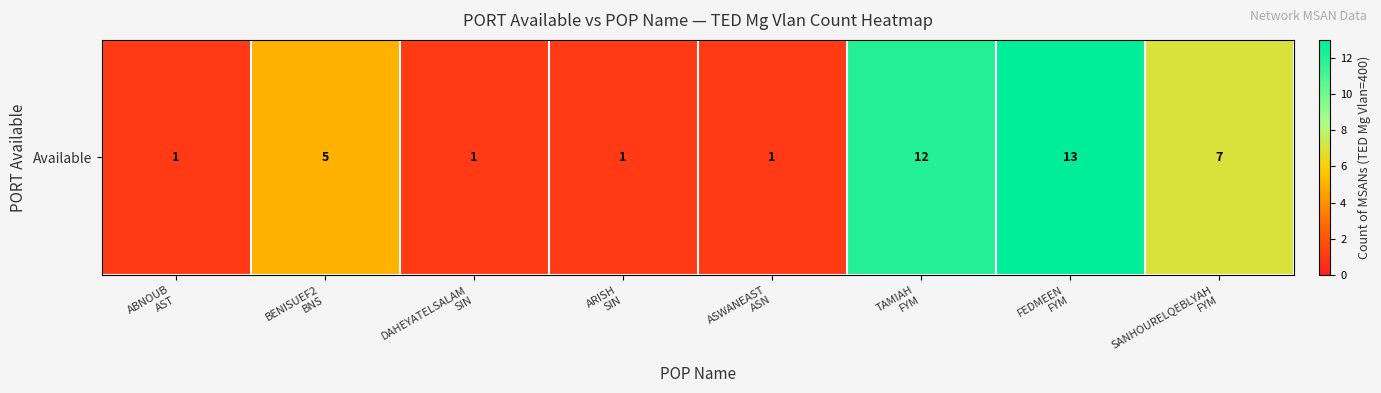

At which label does the data first exceed 5?

TAMIAH
FYM